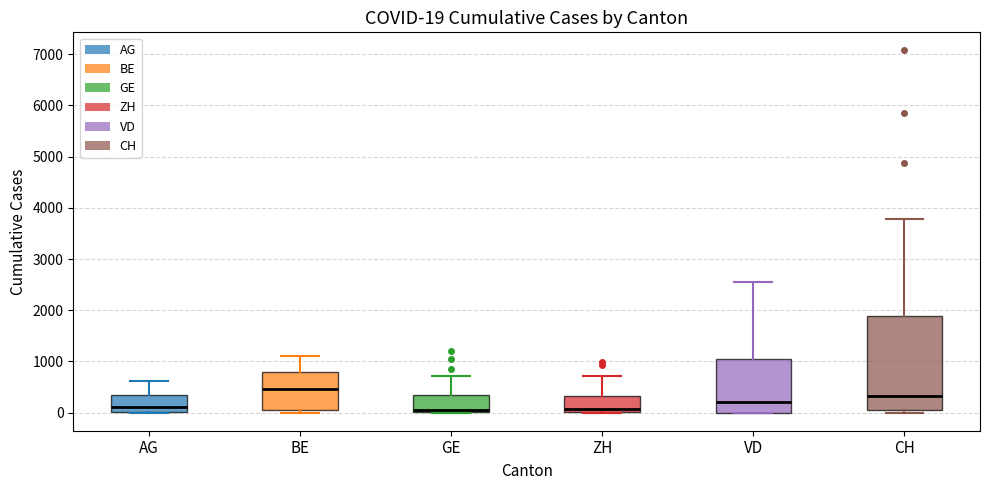

Comparing the boxes themselves (not the whiskers), which one is the tallest?

CH